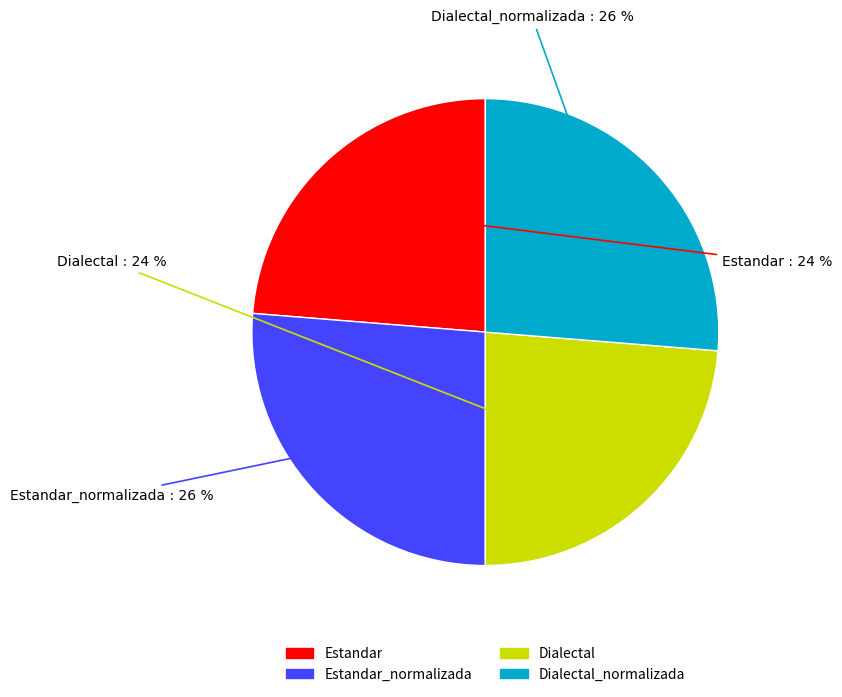

The Dialectal_normalizada slice represents 34% of the pie. True or false?

False